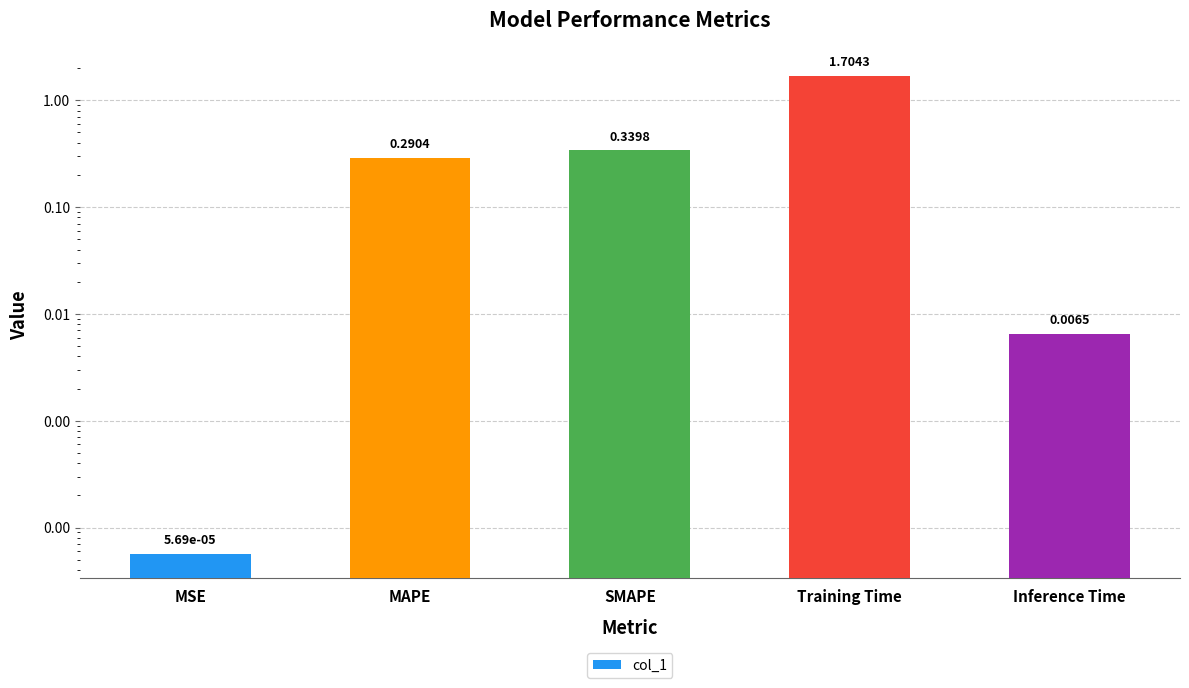

What is the approximate value at SMAPE?

0.3